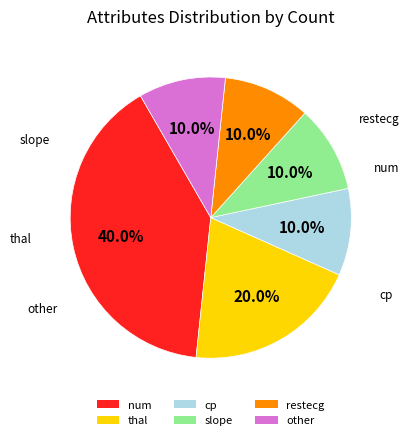

To the nearest percent, what is the difference between the thal and restecg slice percentages?

10%